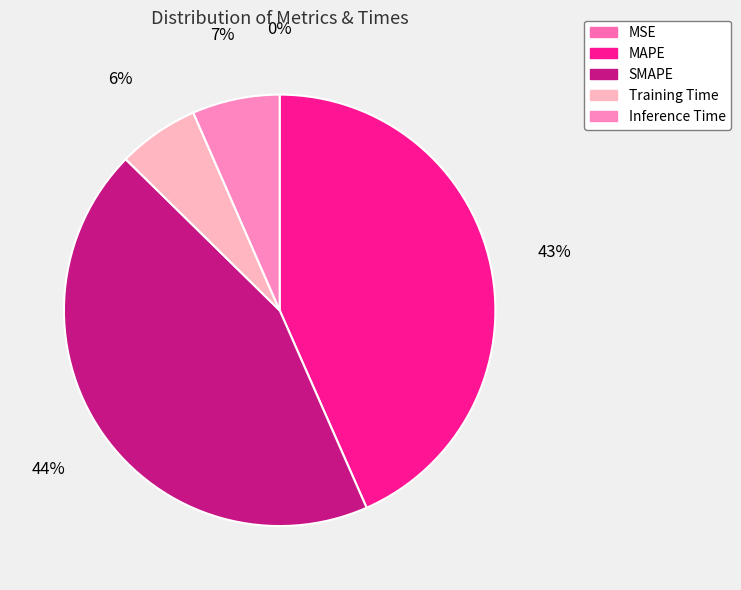

To the nearest percent, what is the difference between the largest and smallest slice percentages?

44%